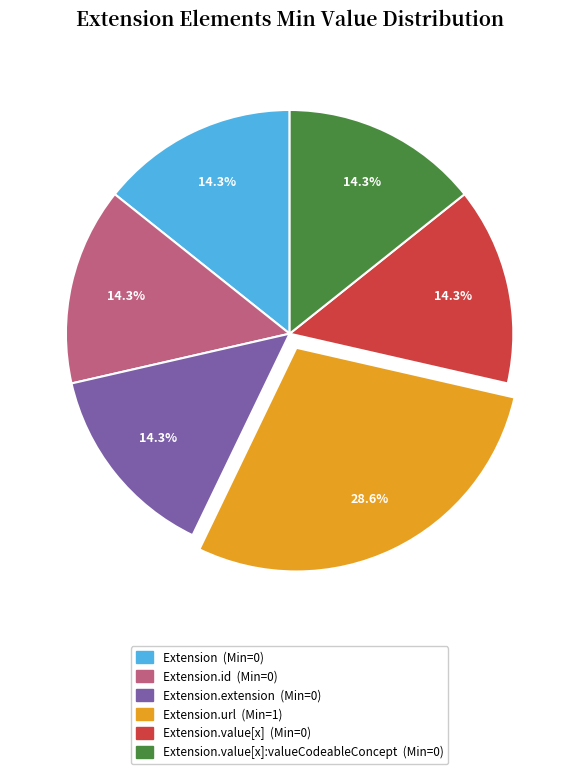

Does any single category account for the majority?

No